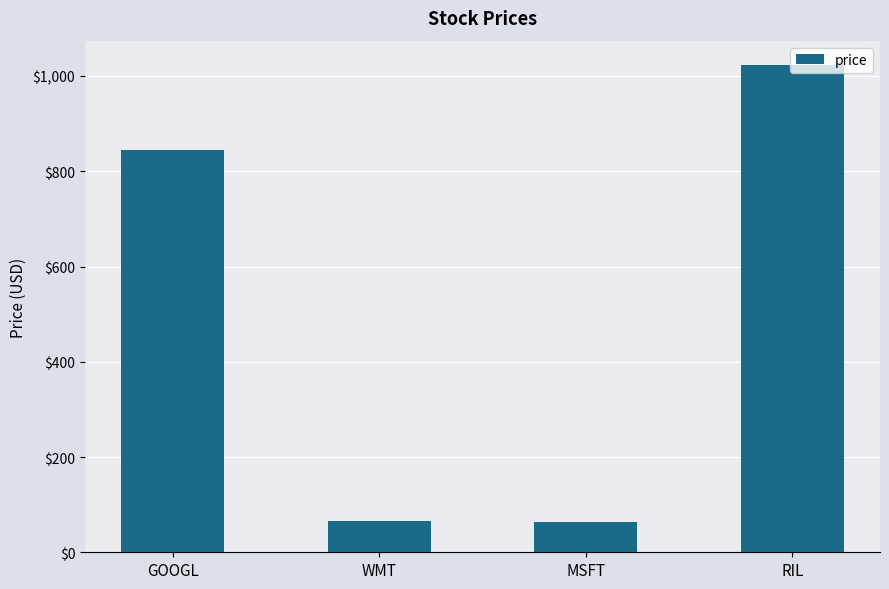

What is the difference between the values at WMT and MSFT?

1